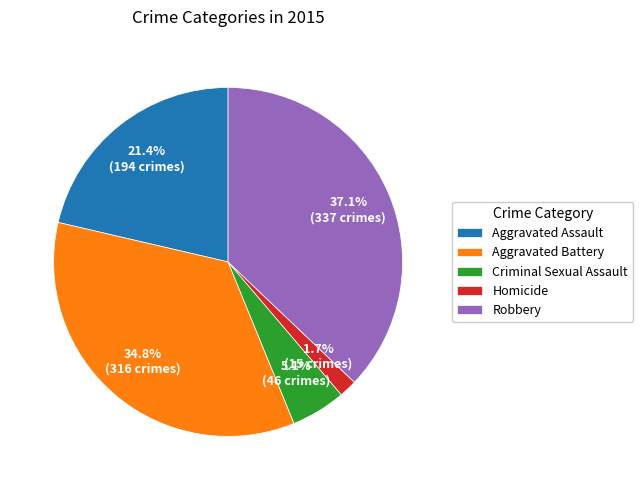

How much of the chart is everything except Aggravated Assault?

78.6%